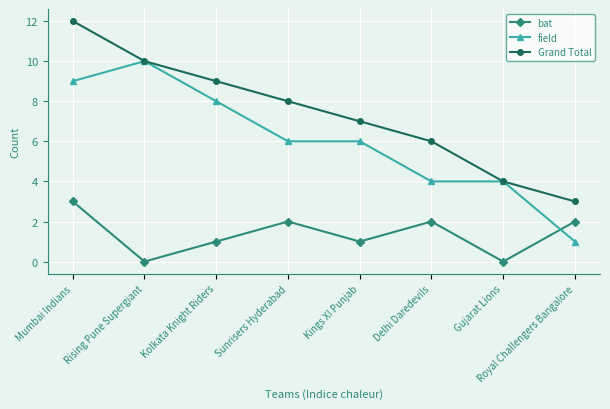

What is the total value across all series at Delhi Daredevils?

12